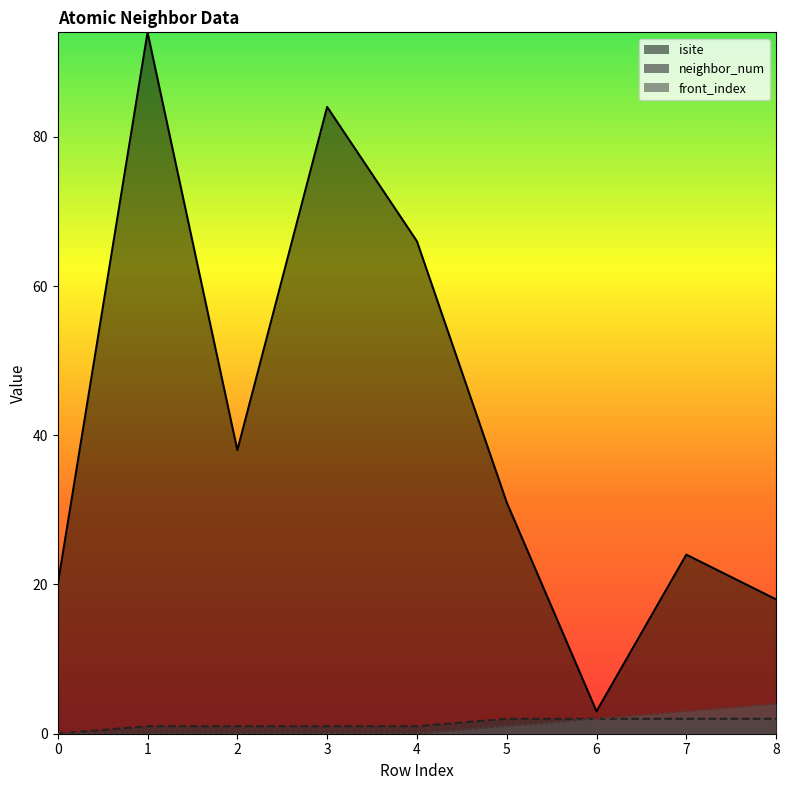

How many lines are shown in the chart?

3